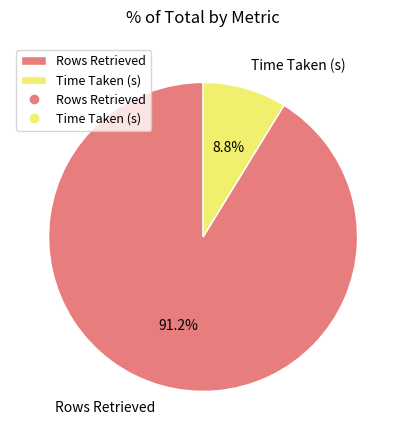

What is the ratio of the value at Time Taken (s) to the value at Rows Retrieved?

0.1